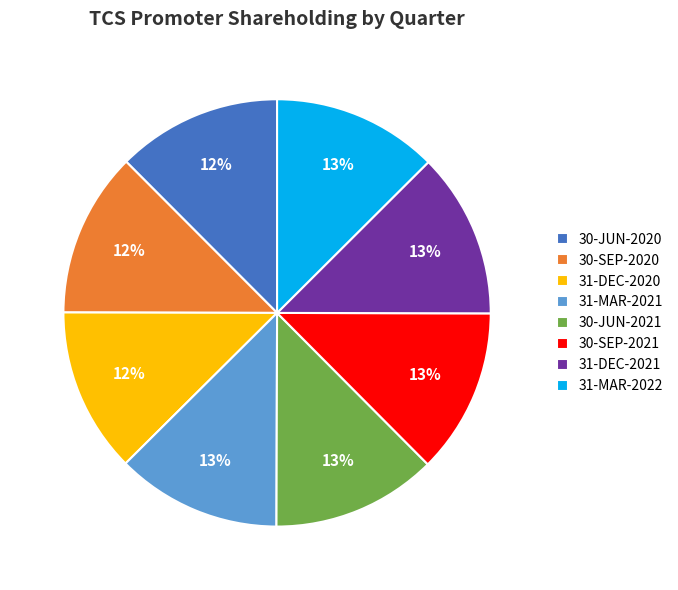

How many slices are in this pie chart?

8